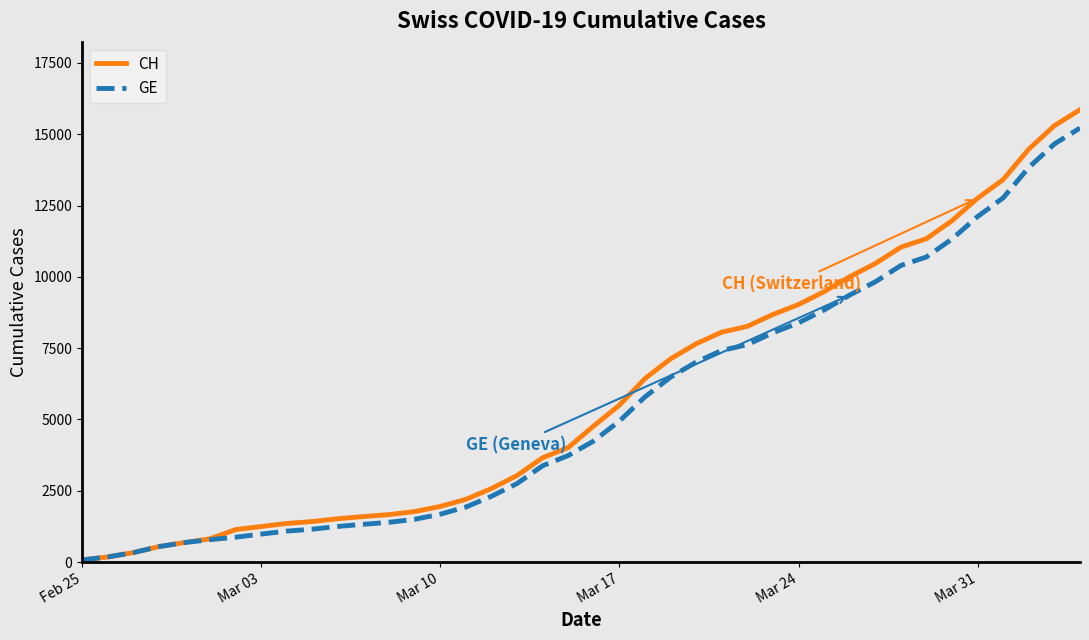

Which series has the widest spread of values?

CH